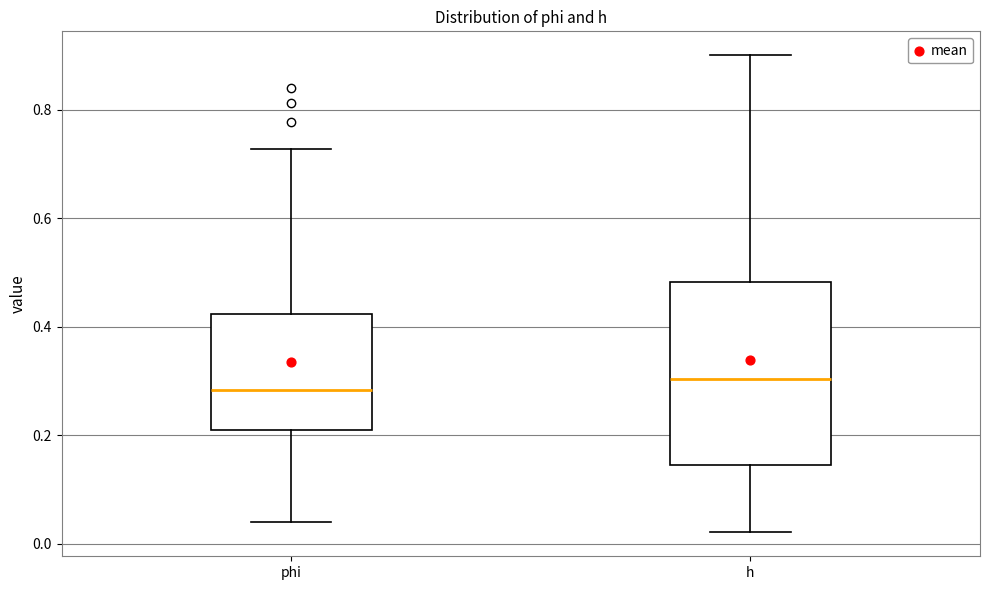

Which box is the tallest, from its lower edge to its upper edge?

h